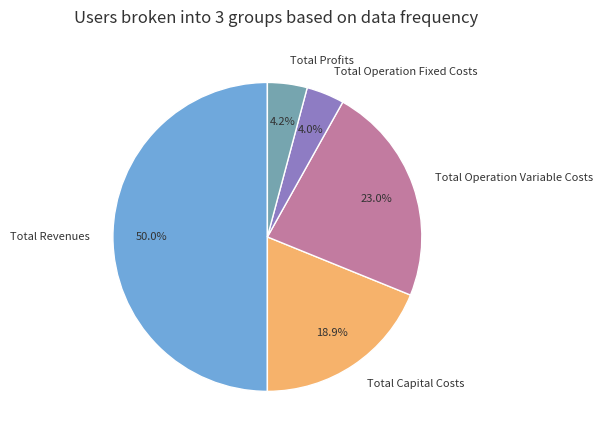

Does Total Operation Fixed Costs represent more than half of the total?

No